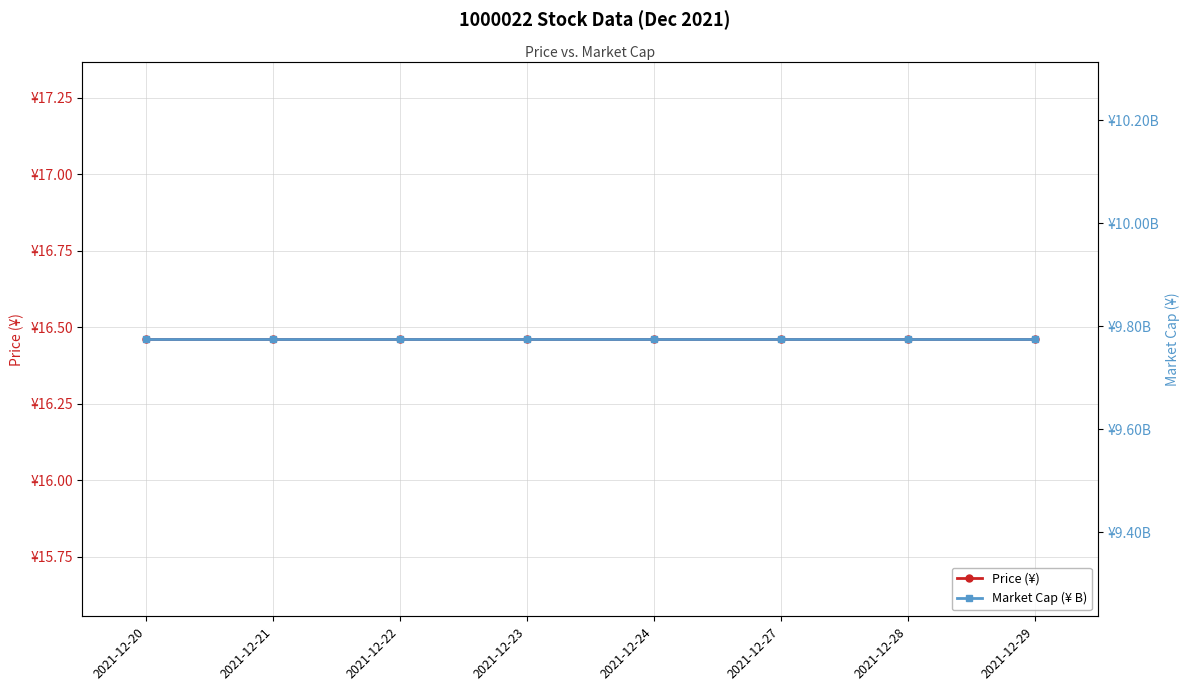

What is the value of the Market Cap (¥ B) point at the 5th from the left?

9774294417.2